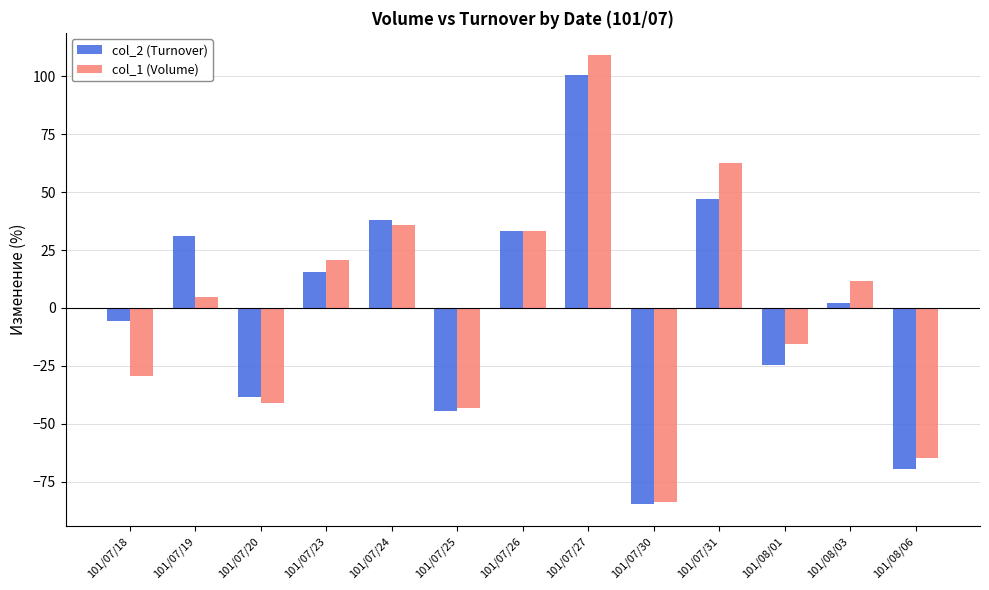

At which label does col_2 (Turnover) first exceed 2?

101/07/19